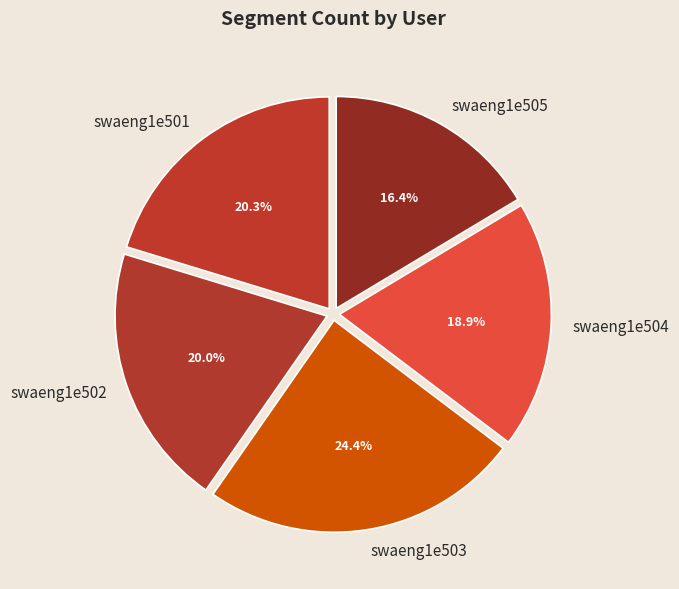

Is there any slice that represents more than half of the pie?

No